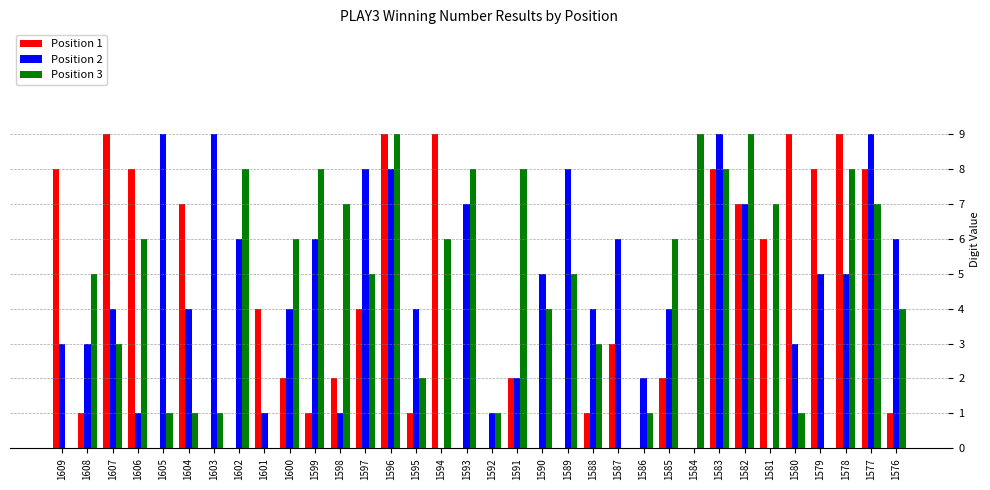

Reading right to left, transcribe all the data shown in this chart.

Position 1: 1	8	9	8	9	6	7	8	0	2	0	3	1	0	0	2	0	0	9	1	9	4	2	1	2	4	0	0	7	0	8	9	1	8
Position 2: 6	9	5	5	3	0	7	9	0	4	2	6	4	8	5	2	1	7	0	4	8	8	1	6	4	1	6	9	4	9	1	4	3	3
Position 3: 4	7	8	0	1	7	9	8	9	6	1	0	3	5	4	8	1	8	6	2	9	5	7	8	6	0	8	1	1	1	6	3	5	0